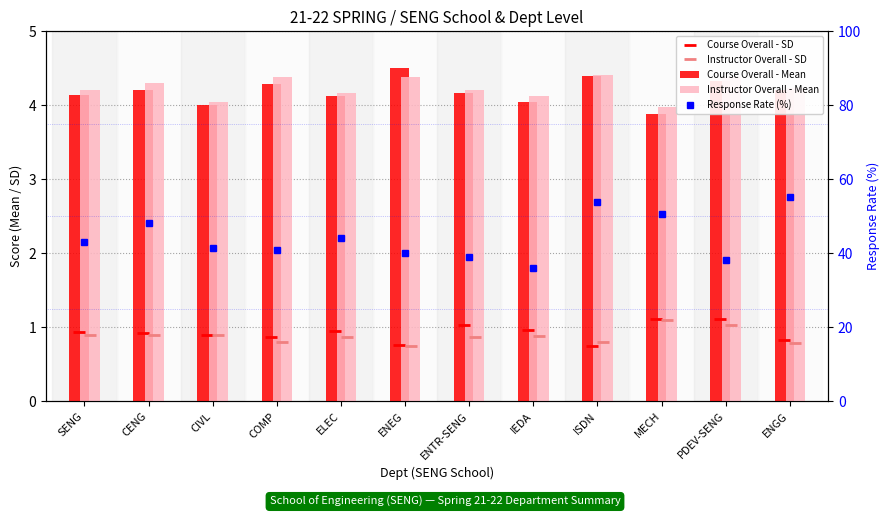

At which label is Response Rate (%) closest to 45?

ELEC